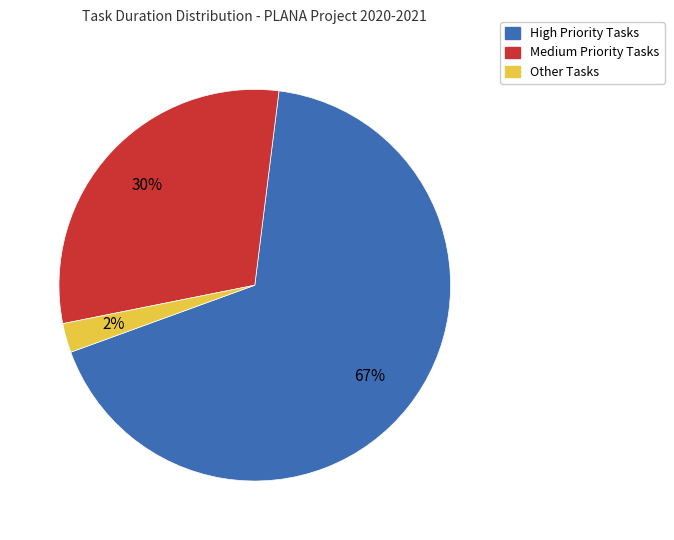

To the nearest percent, what is the average slice percentage?

33%